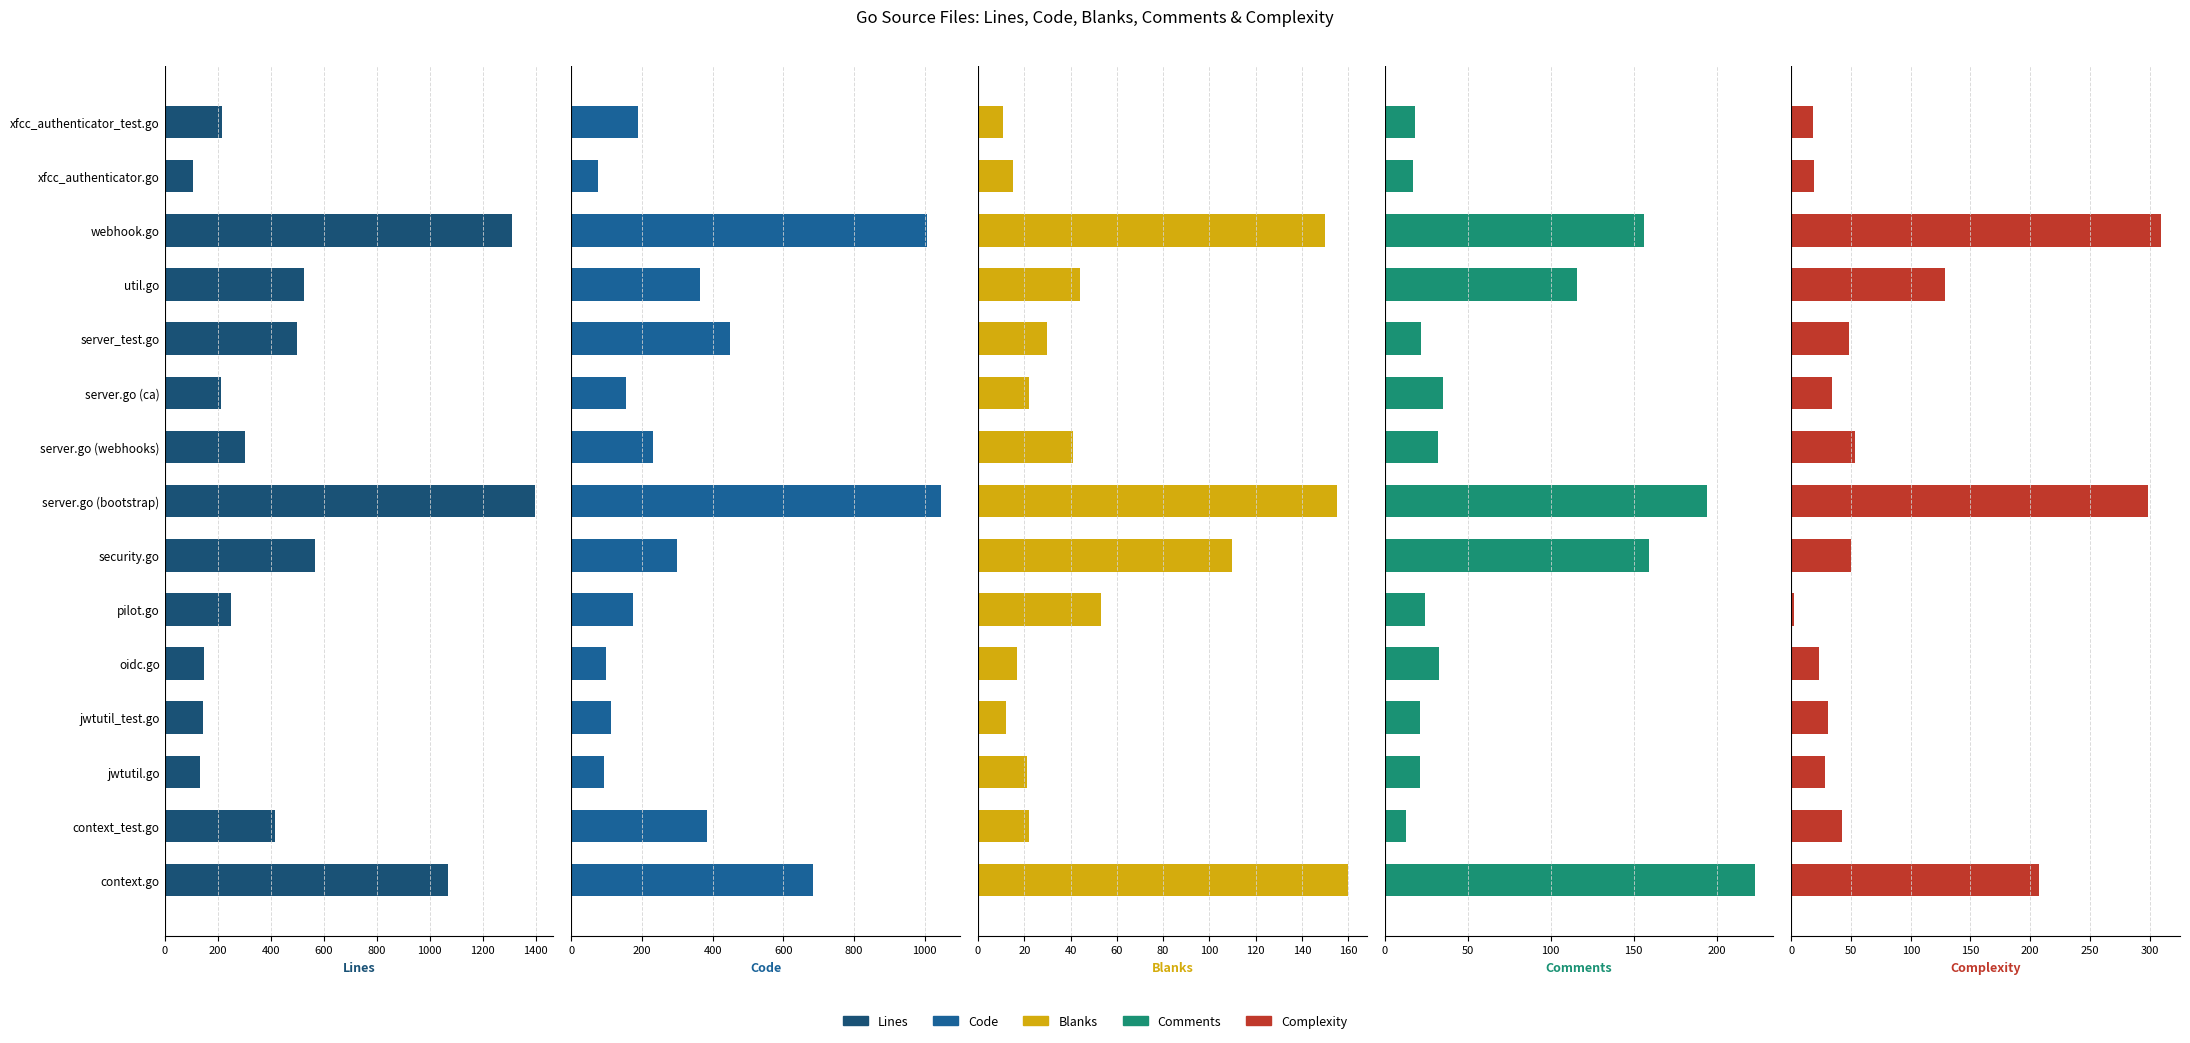

What value does the Comments series have at server.go (ca), to the nearest 50?

50